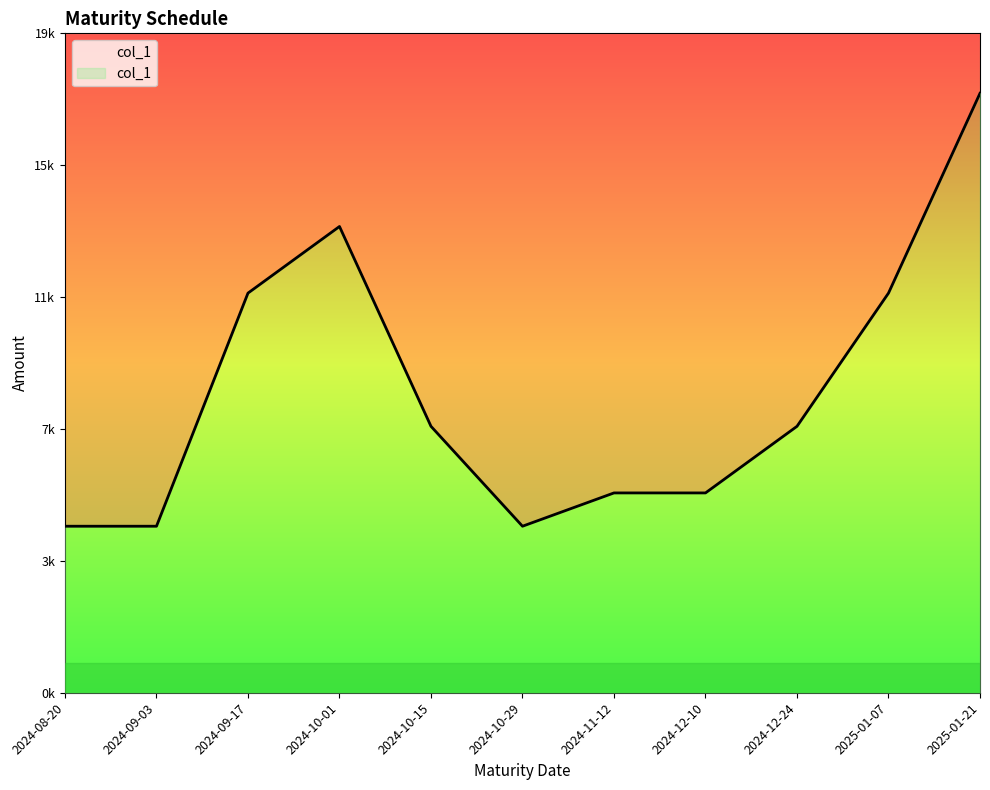

How many lines are shown in the chart?

1